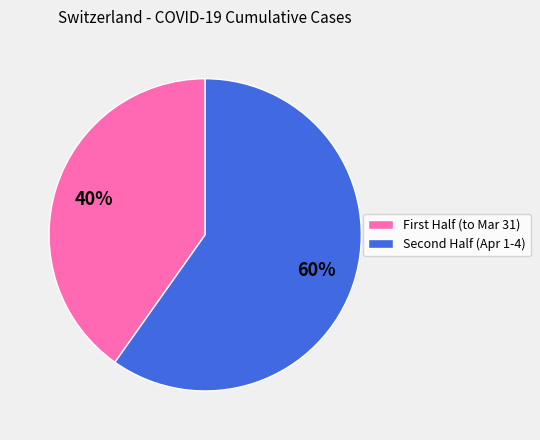

Is there any slice that represents more than half of the pie?

Yes